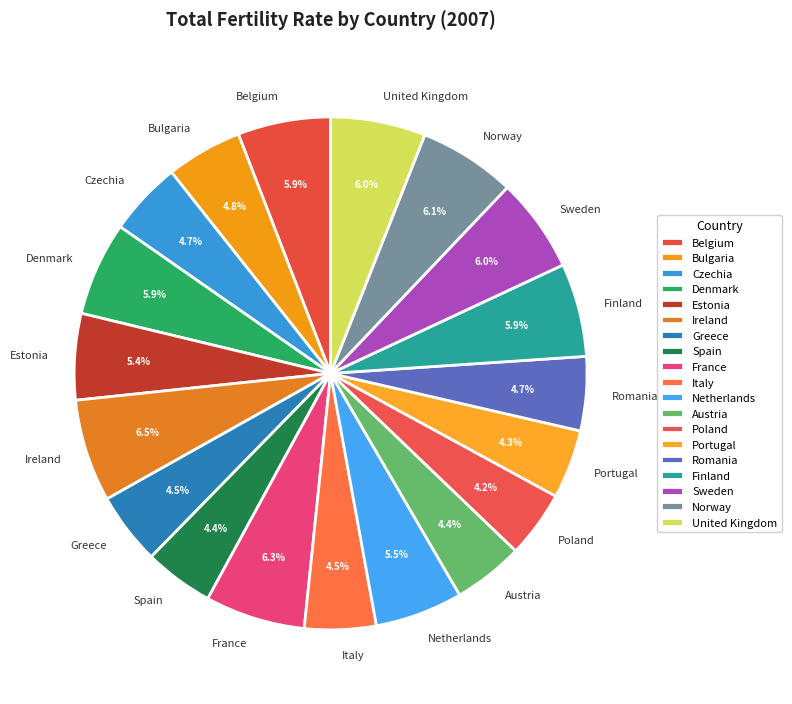

What percentage is NOT represented by Sweden?

94.0%